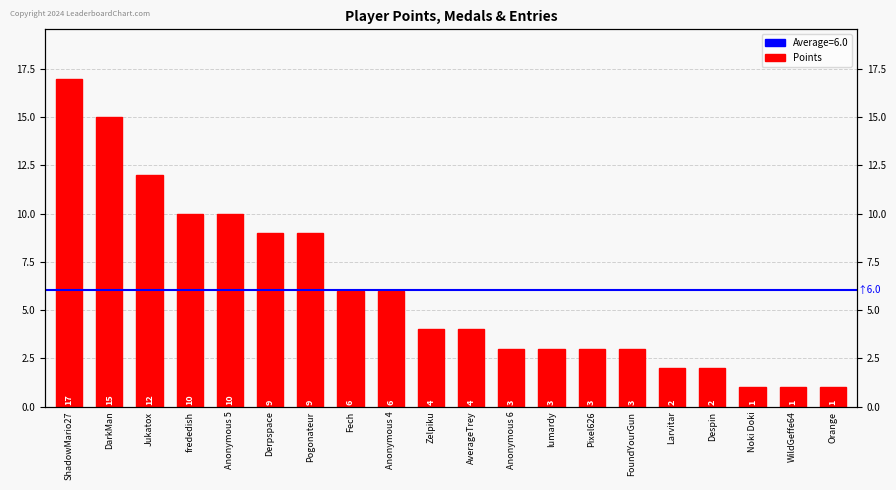

Reading left to right, extract all data points from this chart.

17	15	12	10	10	9	9	6	6	4	4	3	3	3	3	2	2	1	1	1